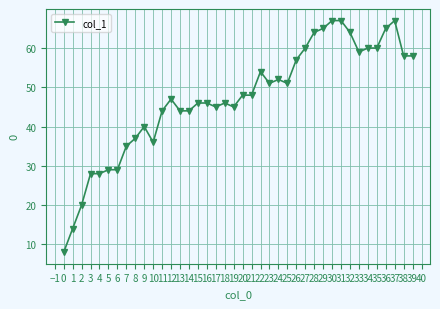

How many categories are shown in the chart?

40